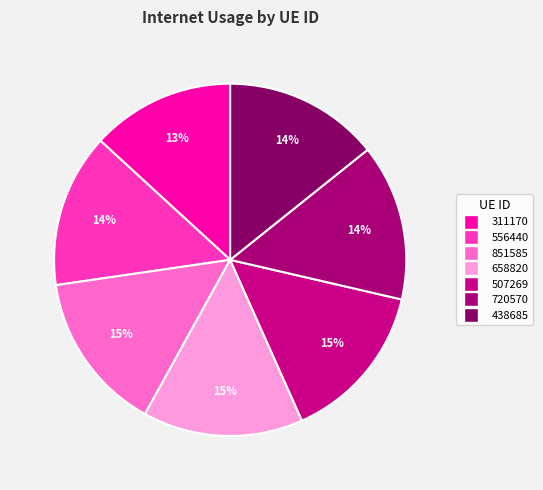

Between 507269 and 311170, which is larger?

507269